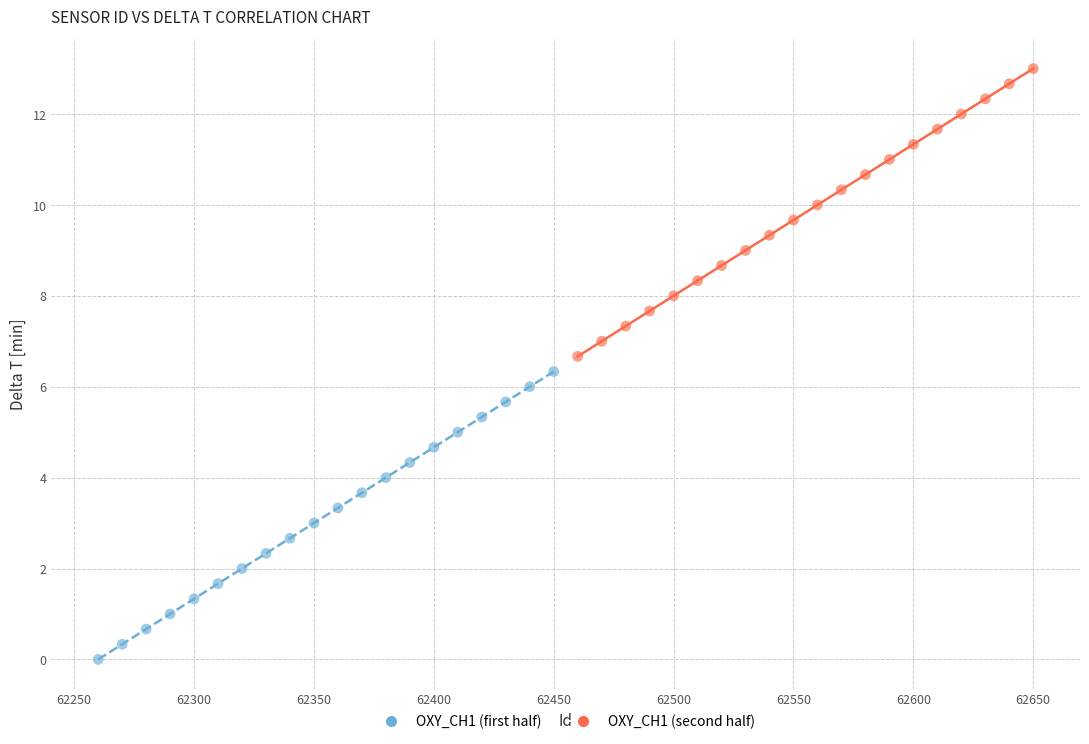

Which series reaches the minimum Y coordinate?

OXY_CH1 (first half)